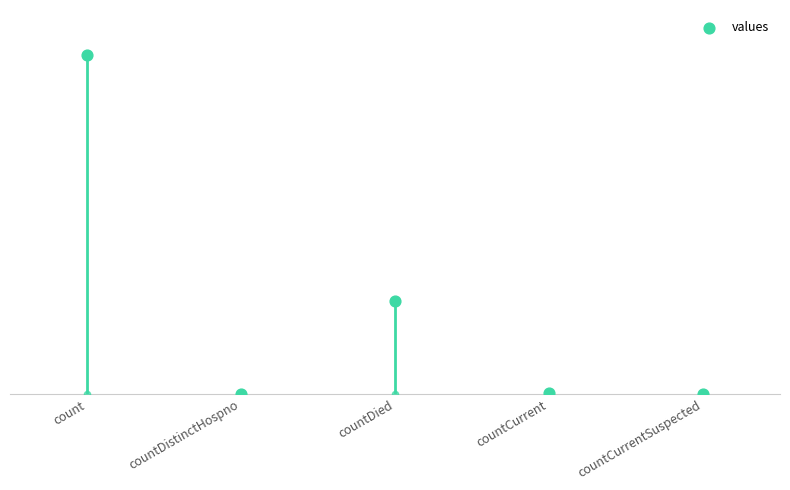

What is the change in value from count to countCurrent?

-19360